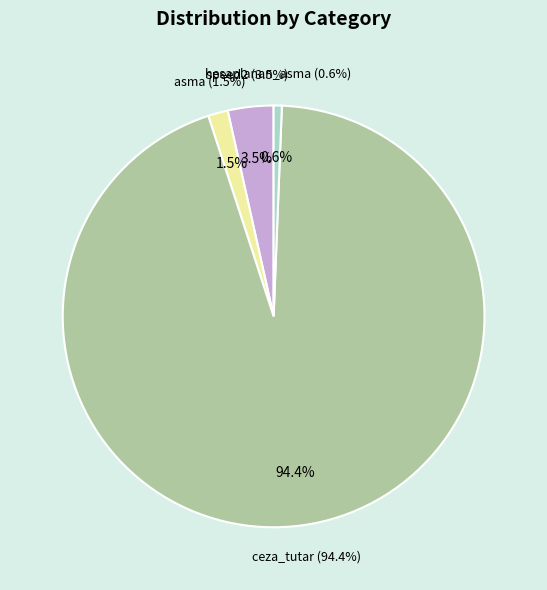

Do ceza_tutar and hesaplanan_asma together represent more than half of the pie?

Yes